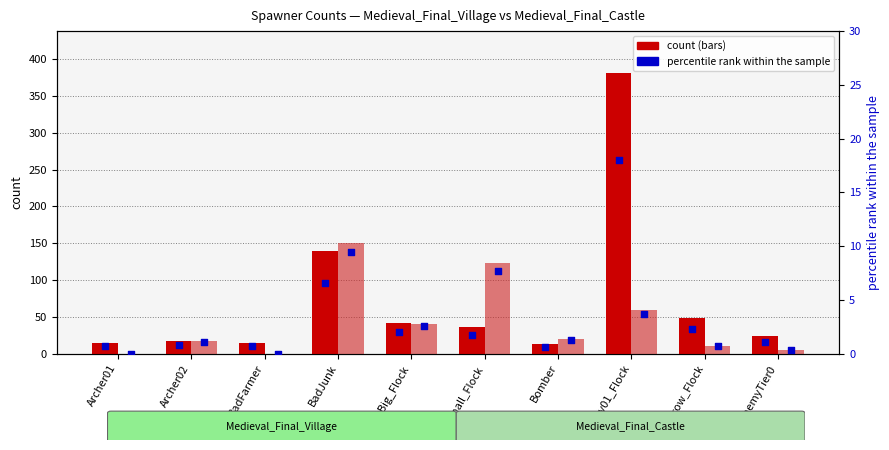

At how many categories does at least one series exceed 257?

1